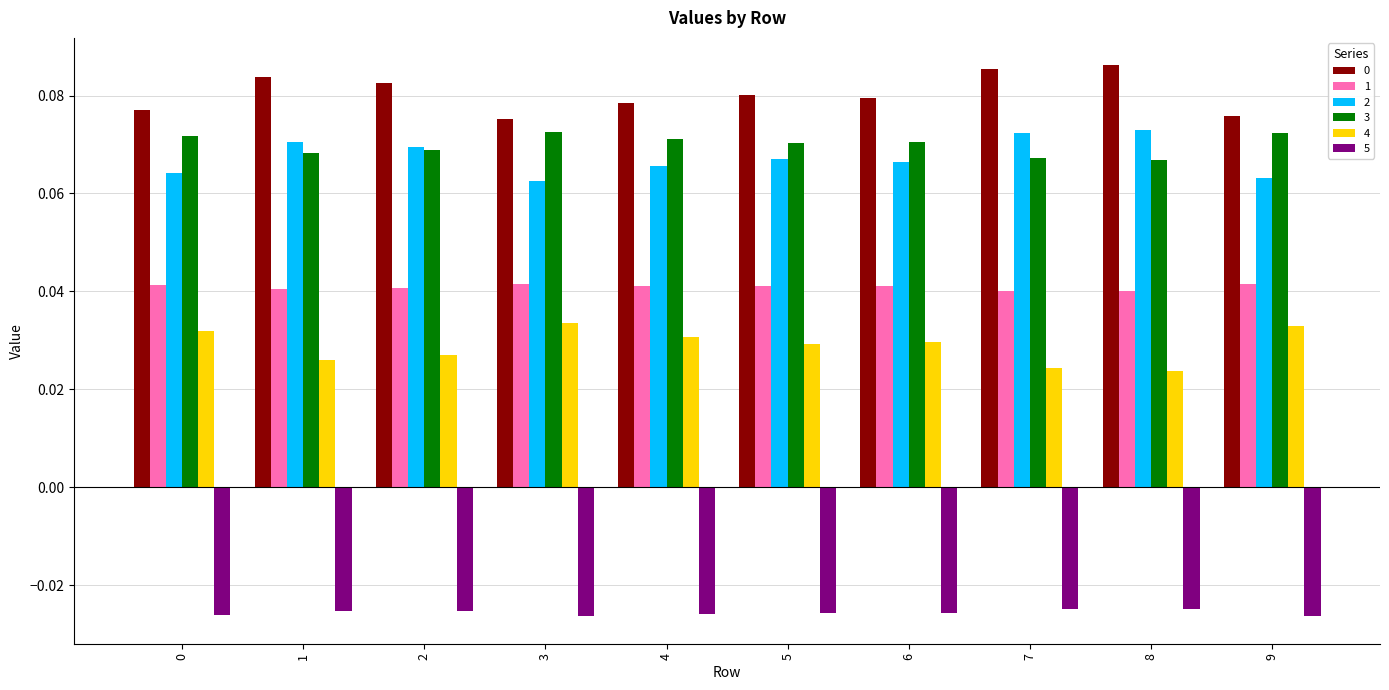

How many 1 values are between 0 and 1?

10